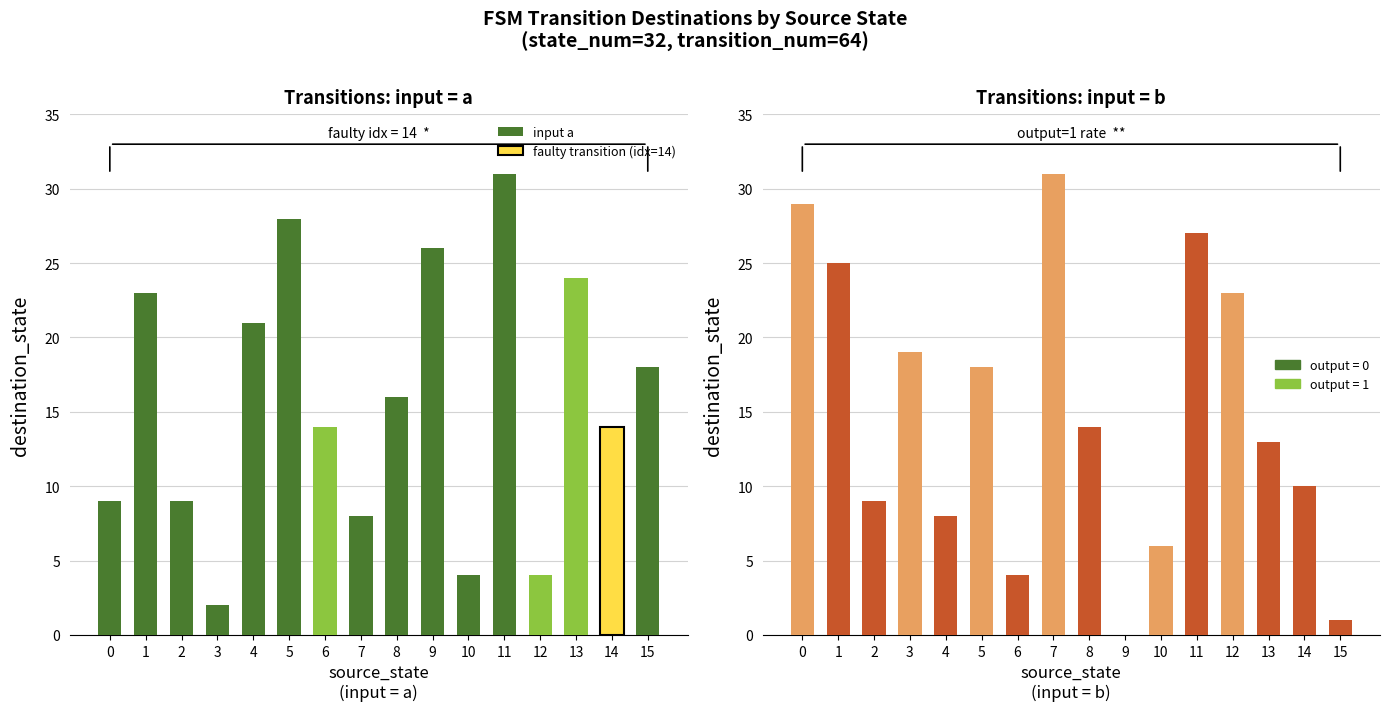

The input b series shows 9 at 2. True or false?

True